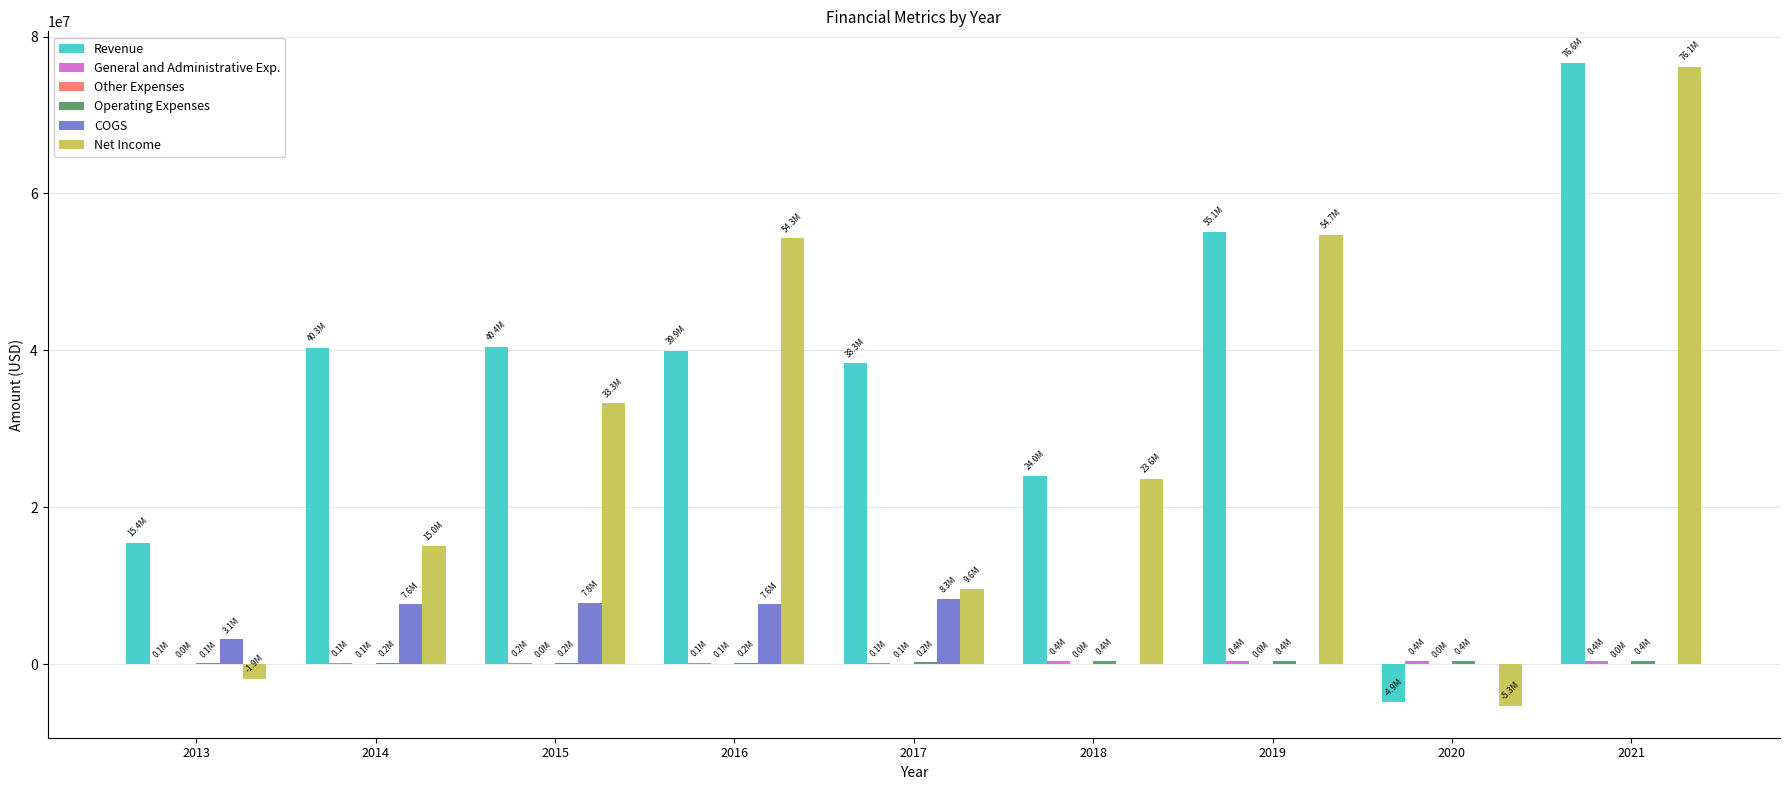

What is the greatest value displayed?

76574347